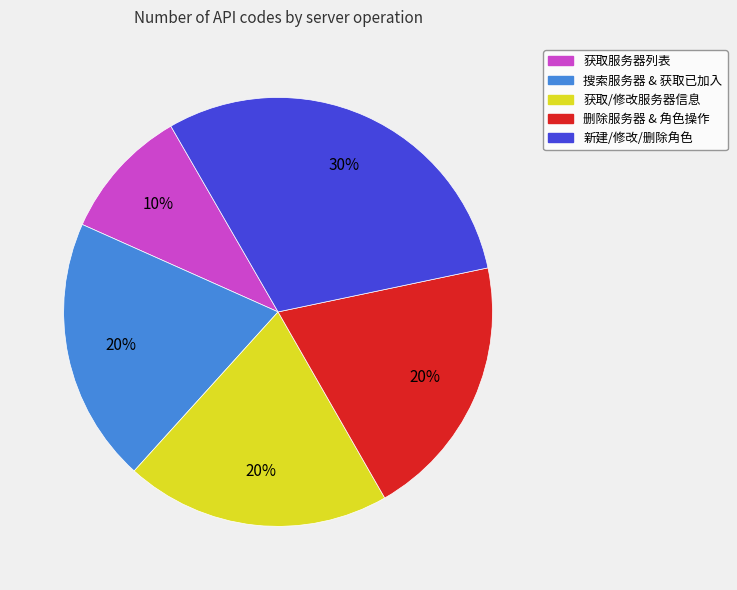

Does any single category account for the majority?

No